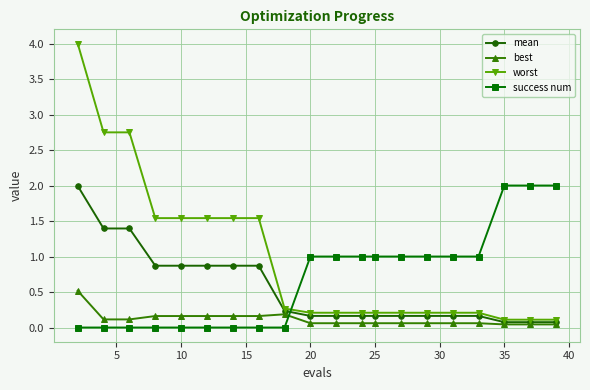

What is the maximum value for worst?

4.0